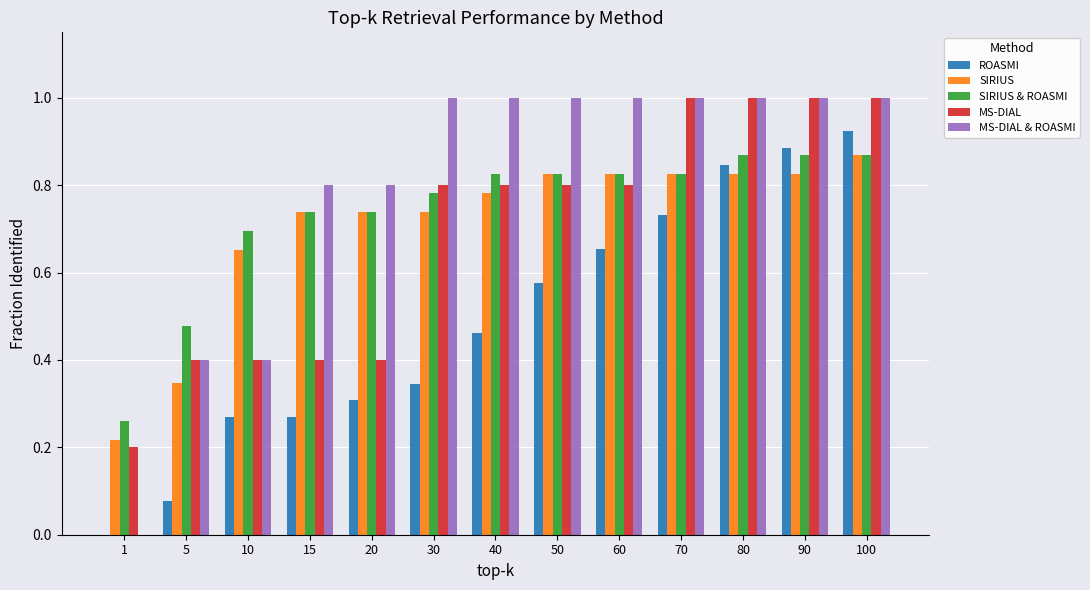

At which category is the sum across all series the highest?

100